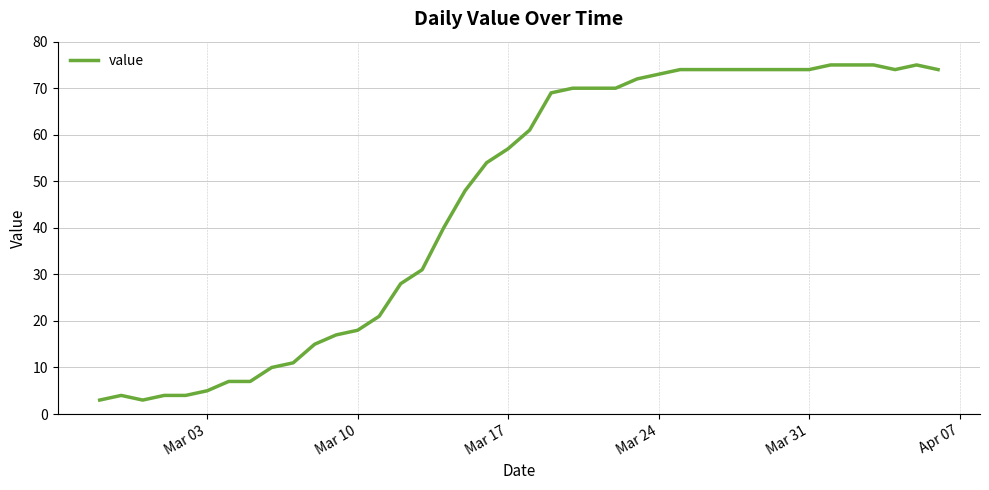

How many lines are shown in the chart?

1